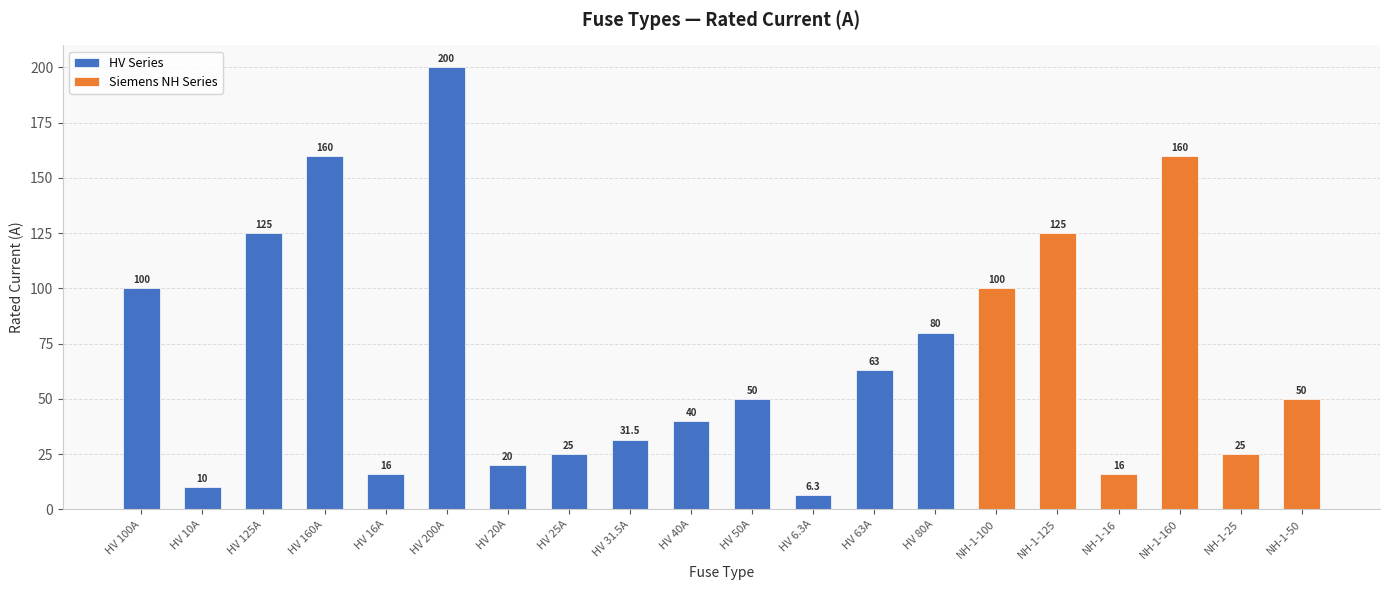

List the labels in order of value, smallest first.

HV 6.3A, HV 10A, HV 16A, NH-1-16, HV 20A, HV 25A, NH-1-25, HV 31.5A, HV 40A, HV 50A, NH-1-50, HV 63A, HV 80A, HV 100A, NH-1-100, HV 125A, NH-1-125, HV 160A, NH-1-160, HV 200A